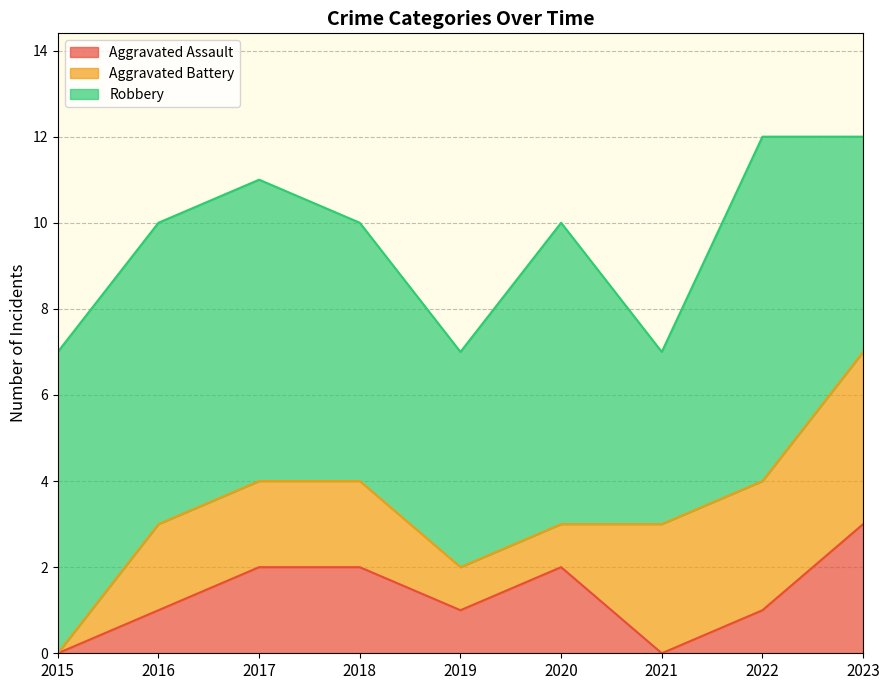

List the series in order of their peak value, highest first.

Robbery, Aggravated Battery, Aggravated Assault